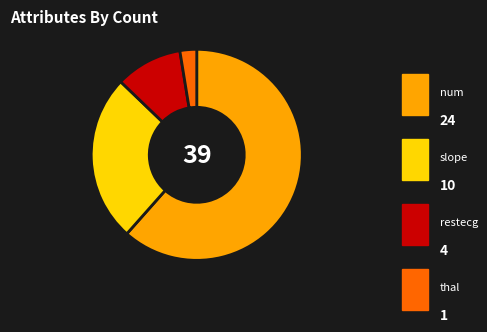

What is the largest slice in the pie chart?

num